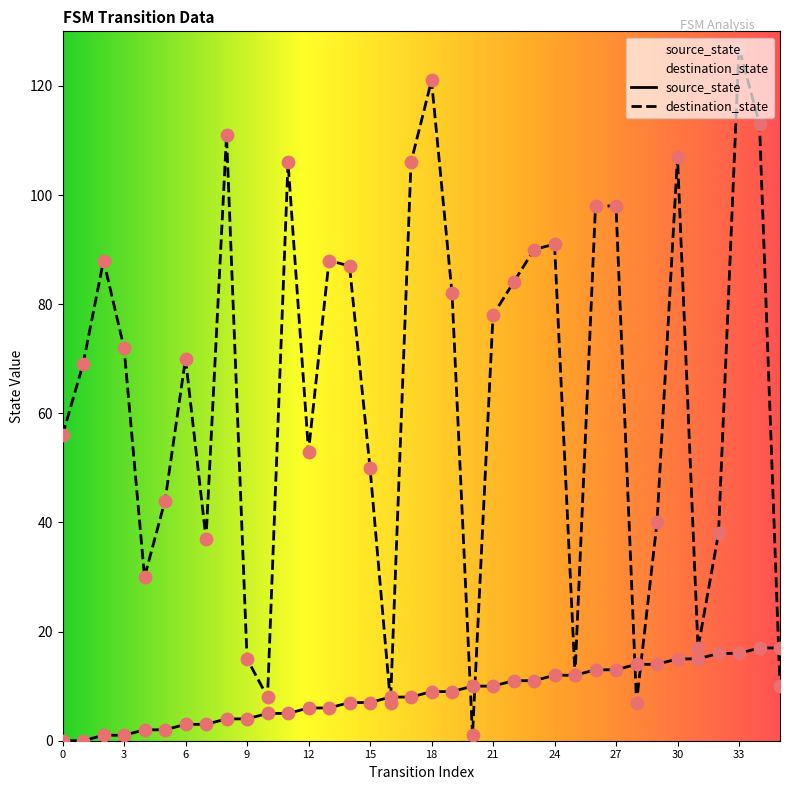

Which series has the largest total across all categories?

destination_state